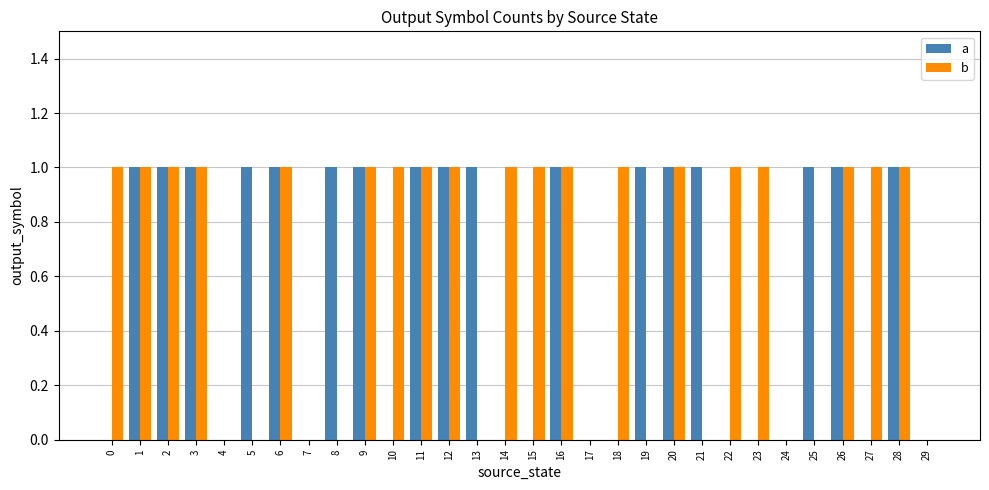

The b series shows 1 at 29. True or false?

False